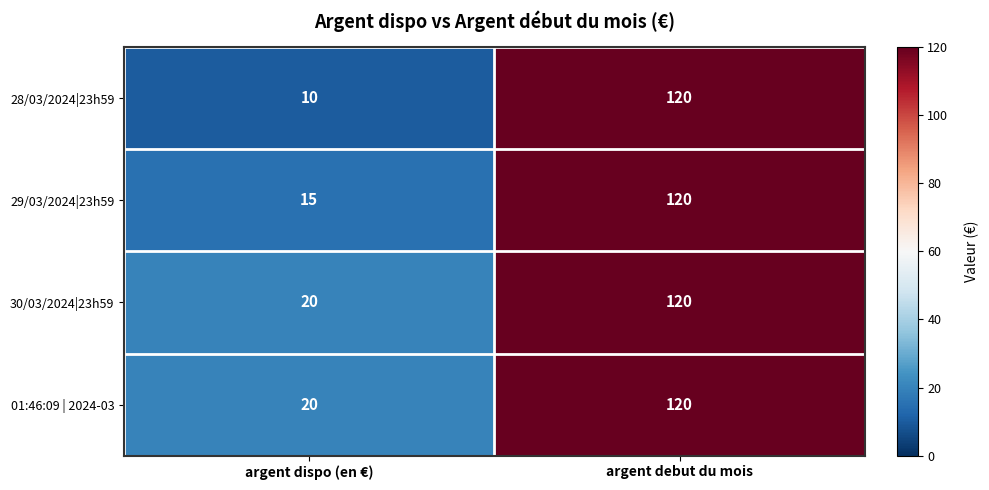

Which series has the largest range (max minus min)?

28/03/2024|23h59